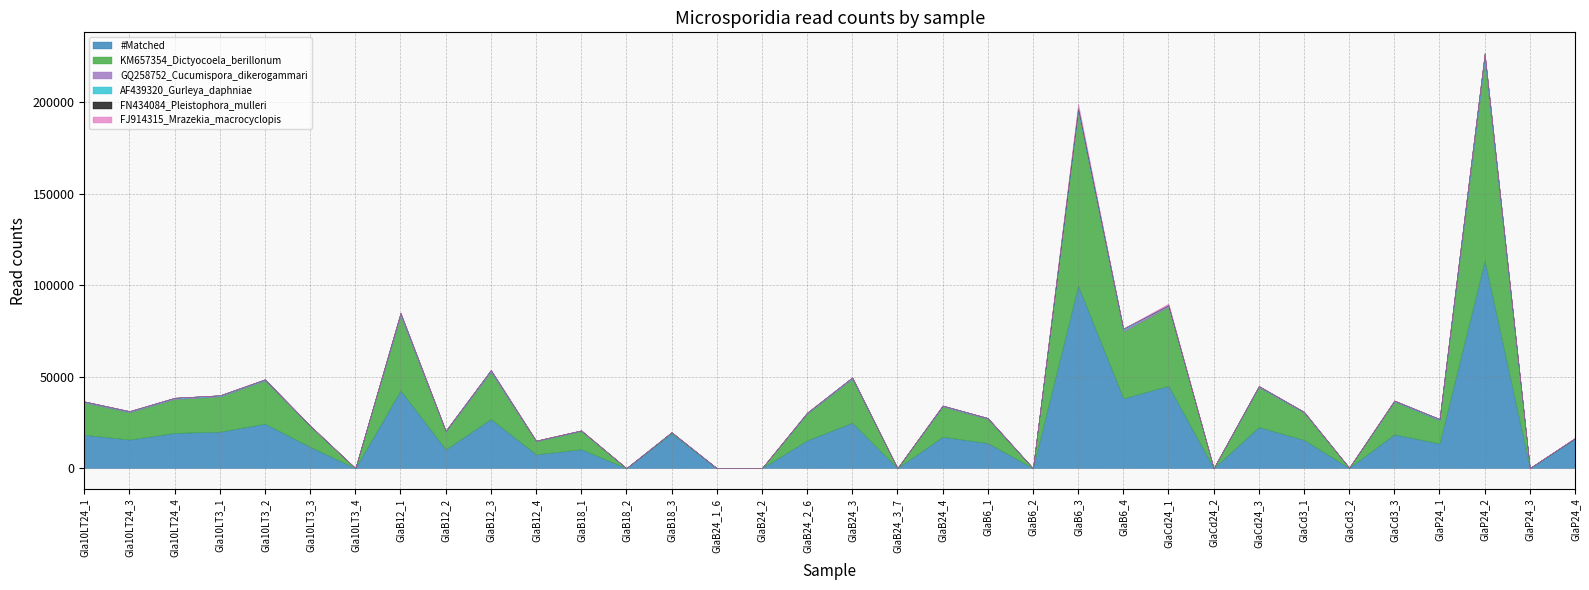

Which label corresponds to the largest value in the chart?

GlaP24_2